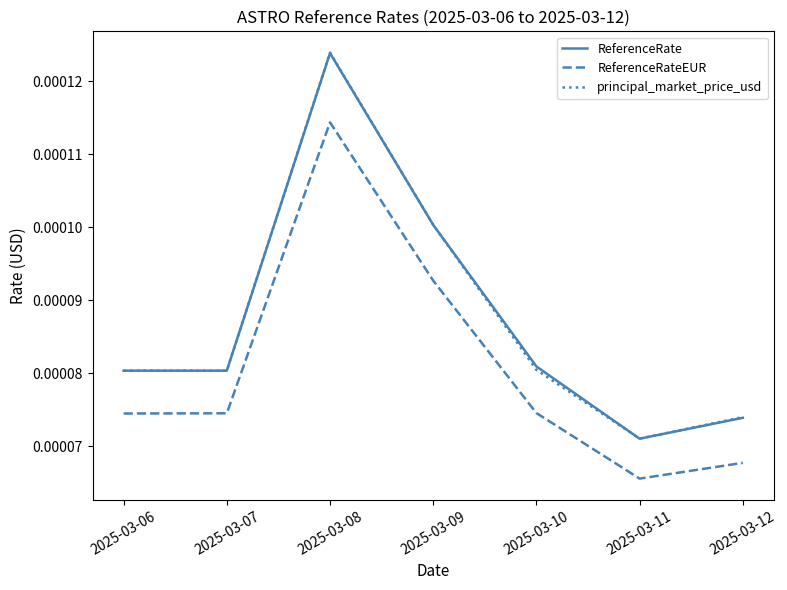

In ReferenceRateEUR, how many points are lower than both neighbors (excluding endpoints)?

1